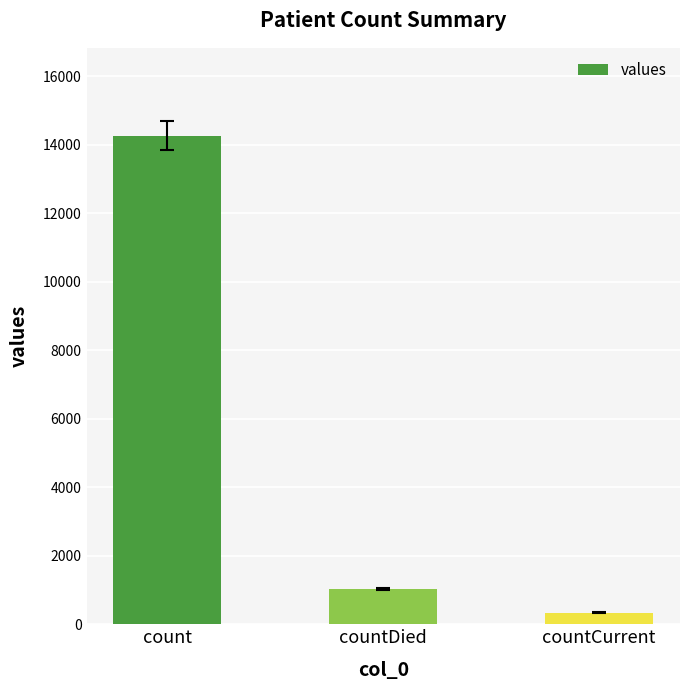

True or false: the data shows 14261 at count.

True